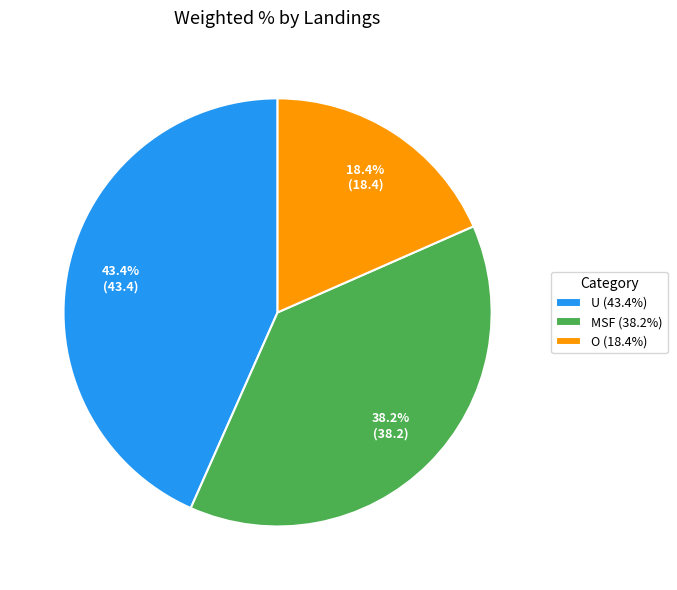

True or false: O accounts for 18% of the total.

True